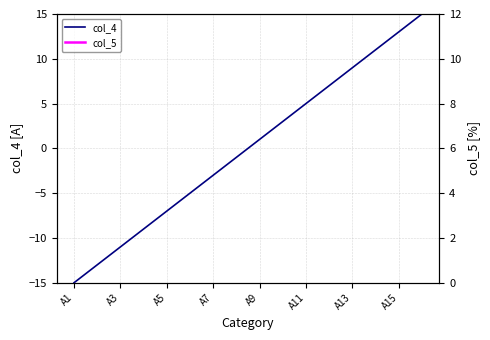

The col_4 series shows -8 at A1. True or false?

False